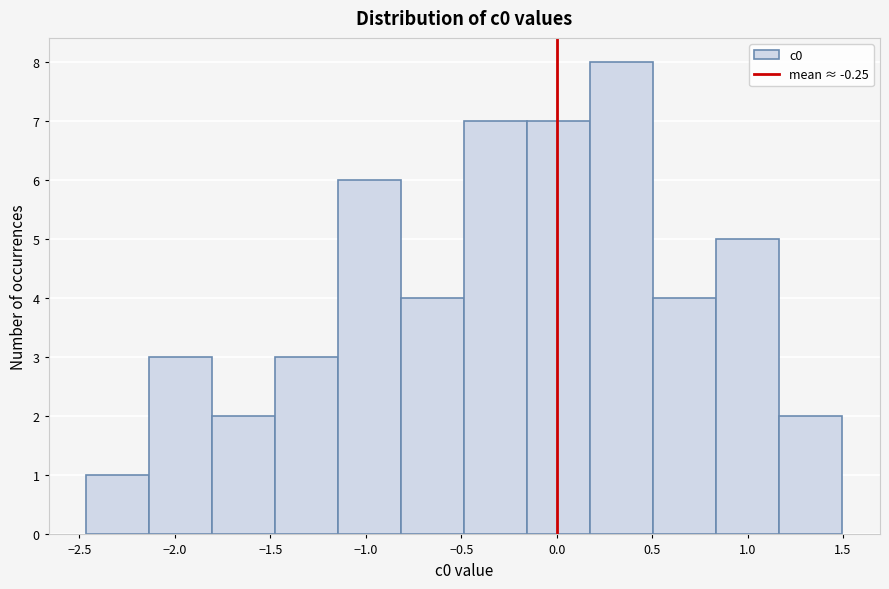

What is the height of the bar covering -1.15 to -0.80 on the x-axis? Neither the bar edges nor the heights are printed on the chart, so give them approximately, as read against the axes.

6